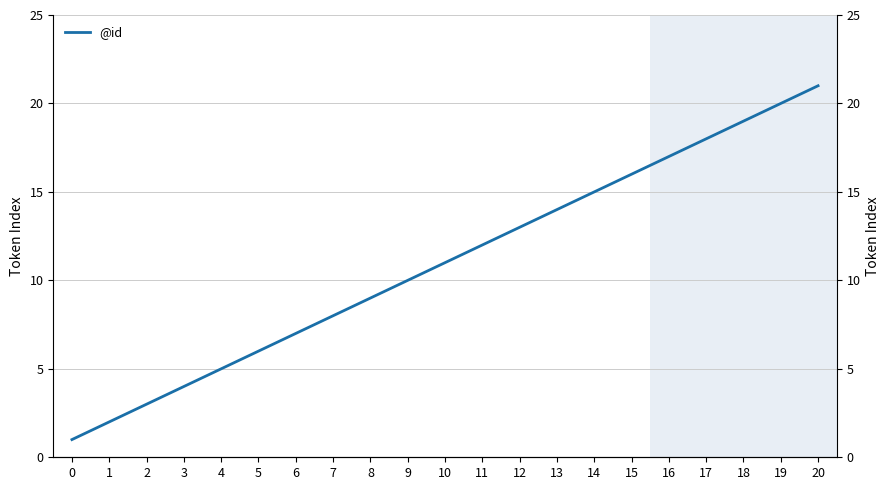

How many values exceed 11?

10